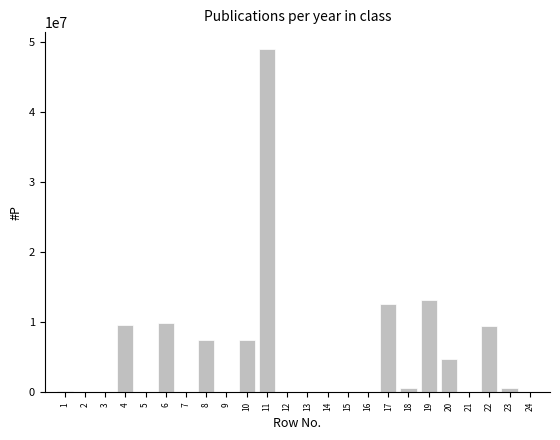

What is the sum of all values?

125054451